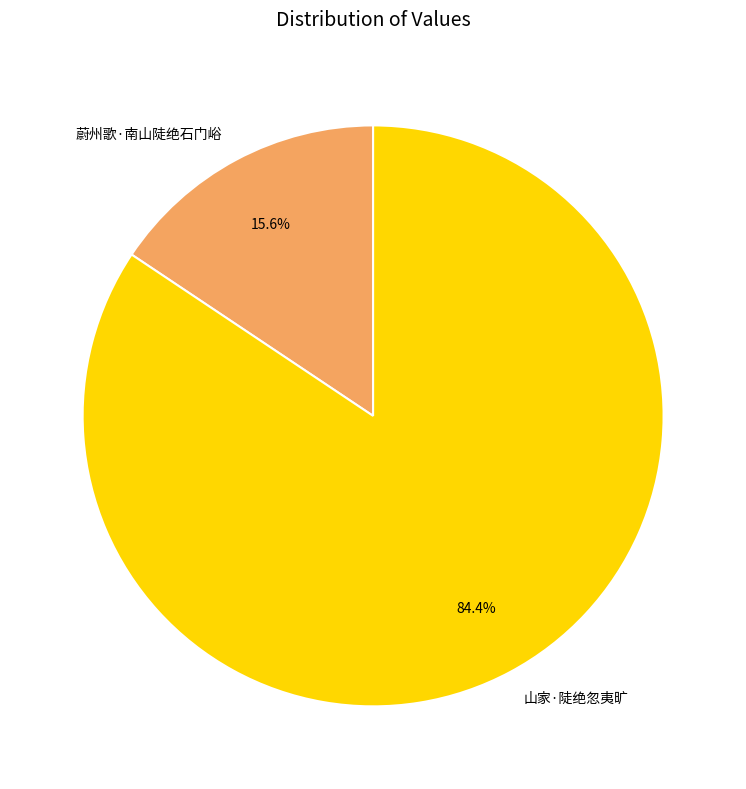

How many segments does this pie chart have?

2